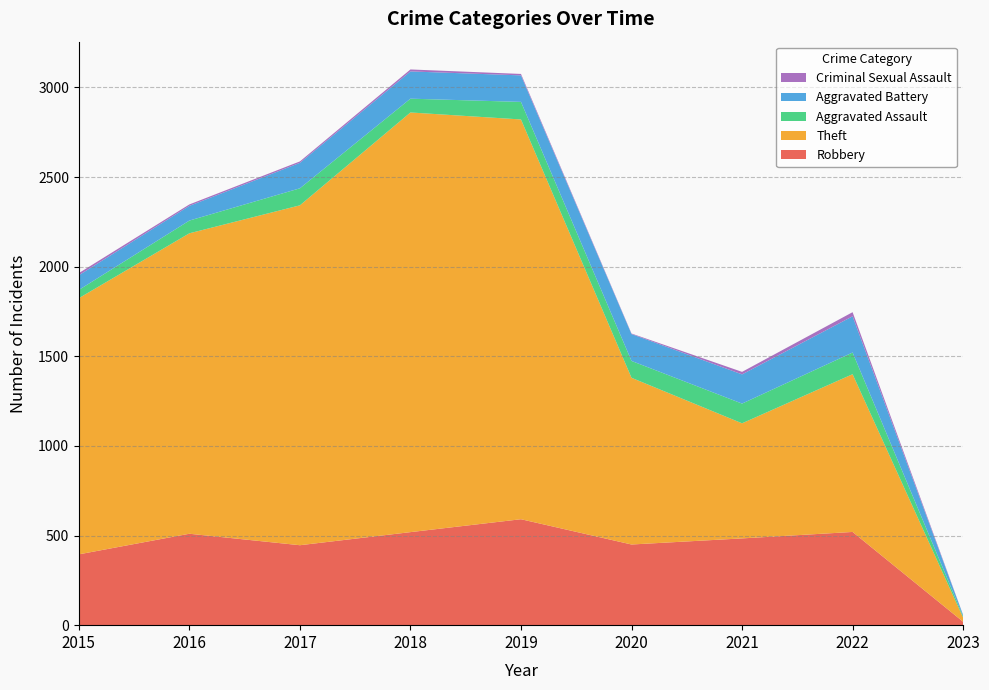

Reading left to right, transcribe all the data shown in this chart.

Robbery: 395	510	446	519	591	450	484	520	19
Theft: 1429	1676	1896	2341	2230	930	642	880	23
Aggravated Assault: 46	71	95	77	98	94	110	121	7
Aggravated Battery: 82	82	142	152	148	150	163	202	7
Criminal Sexual Assault: 12	8	8	11	8	3	14	23	1